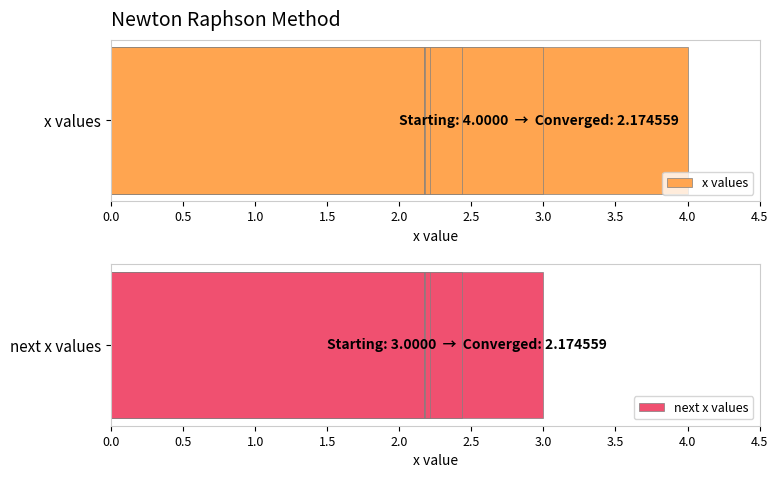

Rank the series at 2.5 from lowest to highest value.

next x values, x values